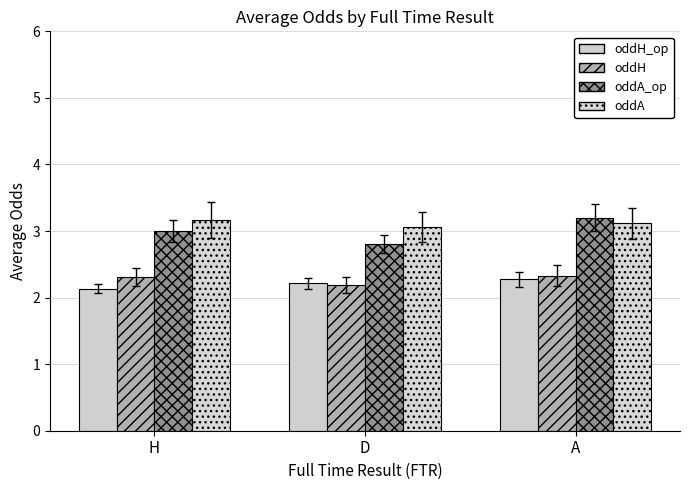

Reading left to right, extract all data points from this chart.

oddH_op: 2.1	2.2	2.3
oddH: 2.3	2.2	2.3
oddA_op: 3.0	2.8	3.2
oddA: 3.2	3.1	3.1